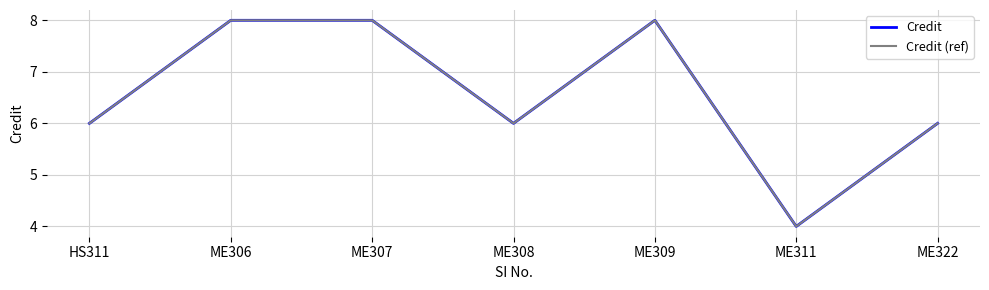

In Credit (ref), how many points are higher than both neighbors (excluding endpoints)?

1